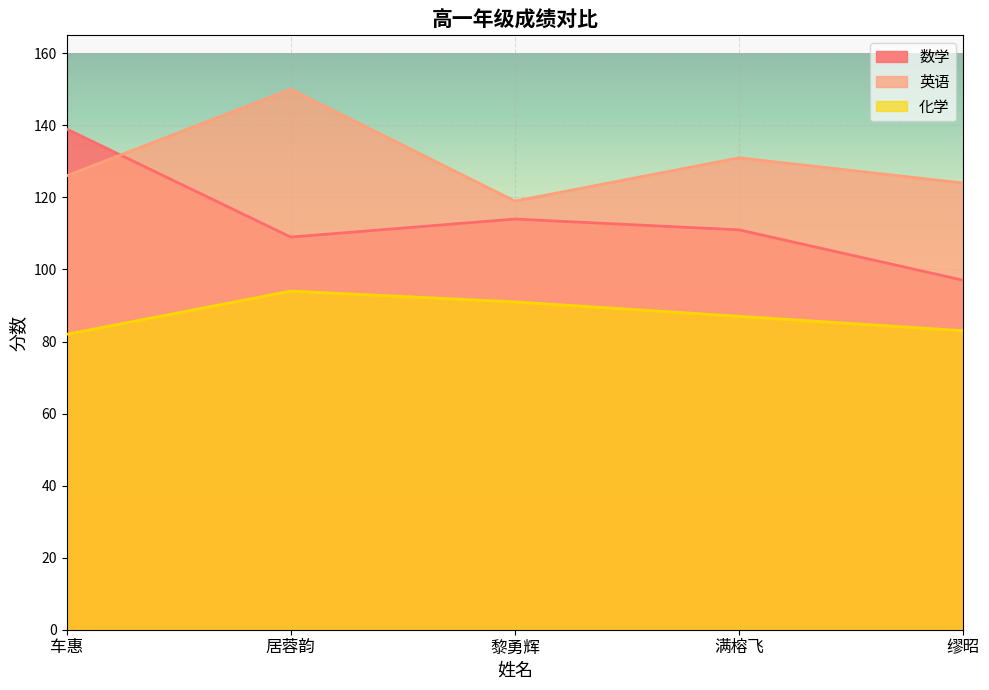

What is the approximate value of 化学 at 缪昭, to the nearest 10?

80